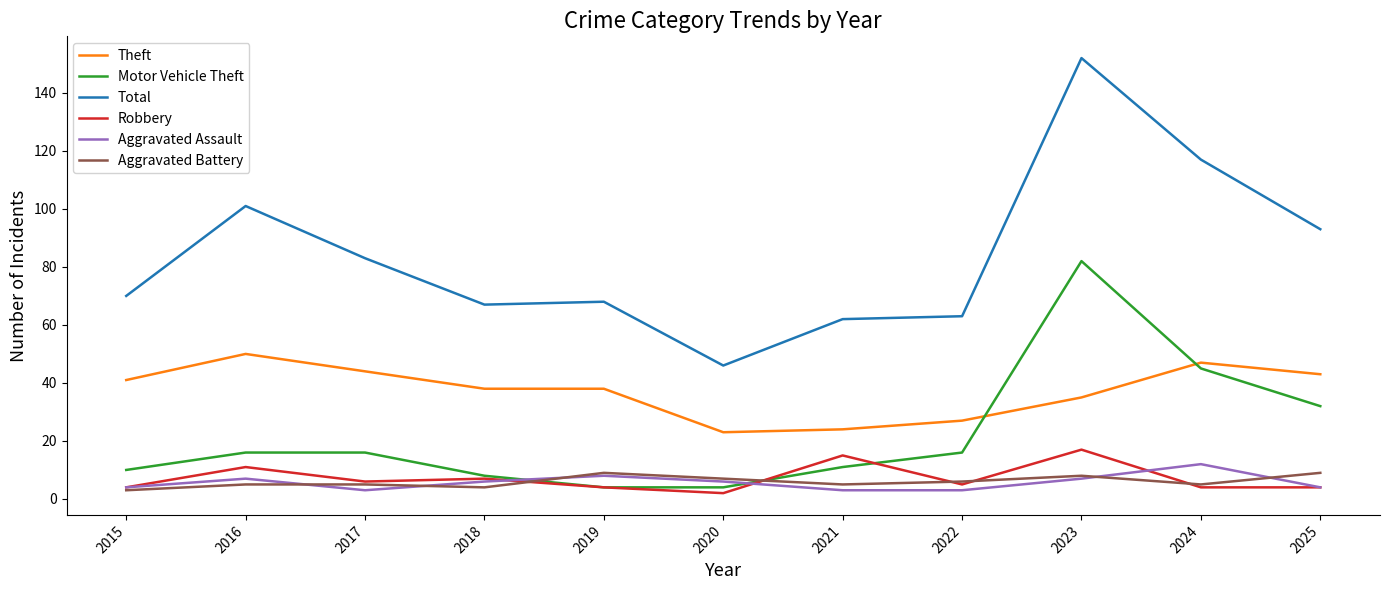

What is the approximate value of Aggravated Assault at 2018?

6